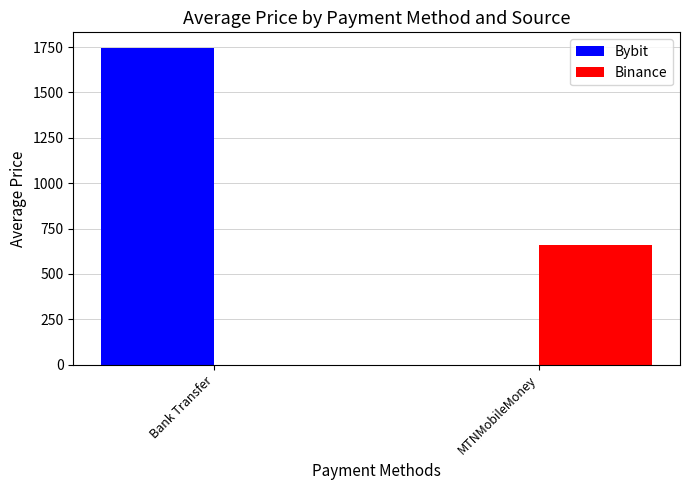

At which label does Binance first exceed 659?

MTNMobileMoney